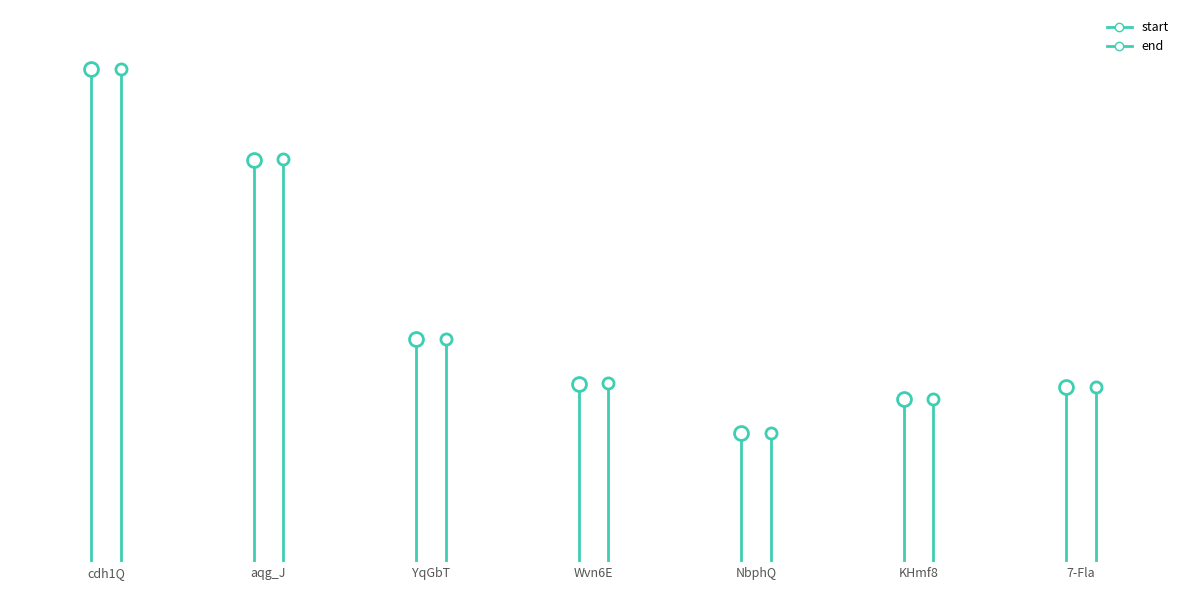

How many lines are shown in the chart?

2